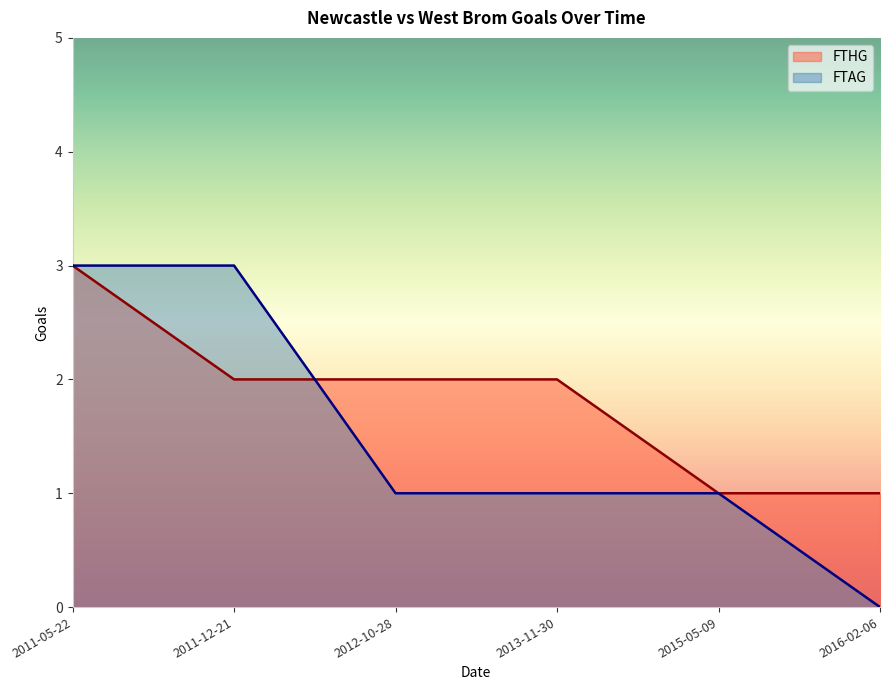

Where do FTAG and FTHG first cross each other?

2011-12-21 and 2012-10-28